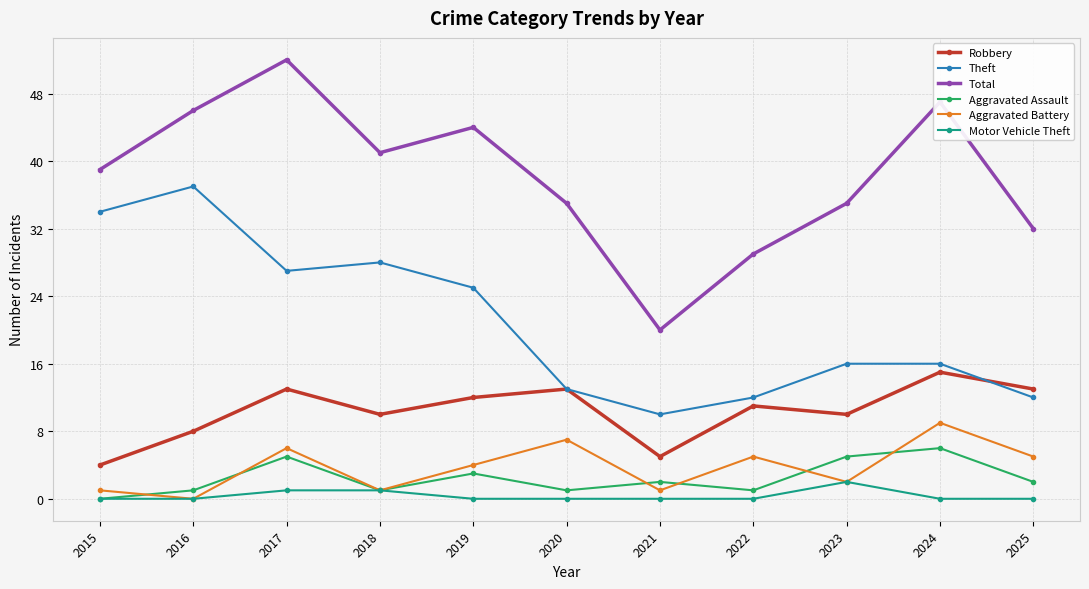

Which series has the largest total across all categories?

Total